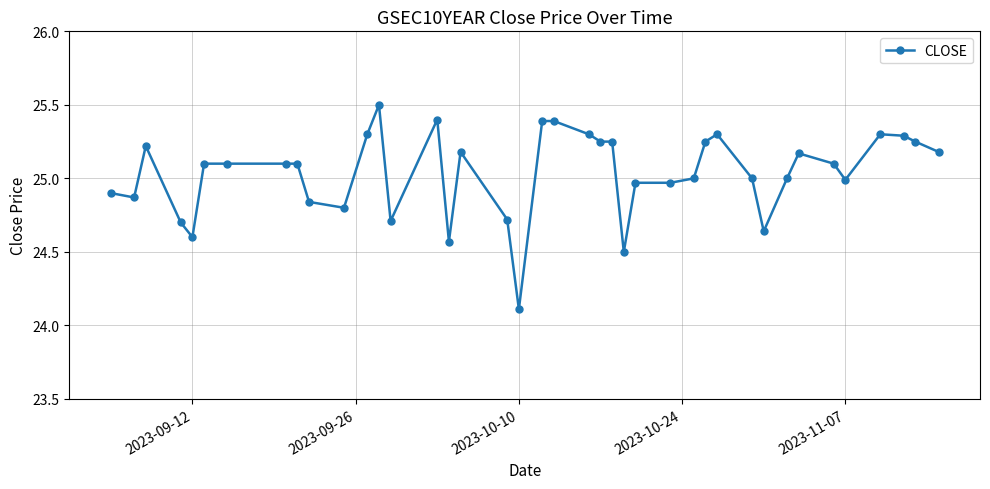

What is the smallest value displayed?

24.1